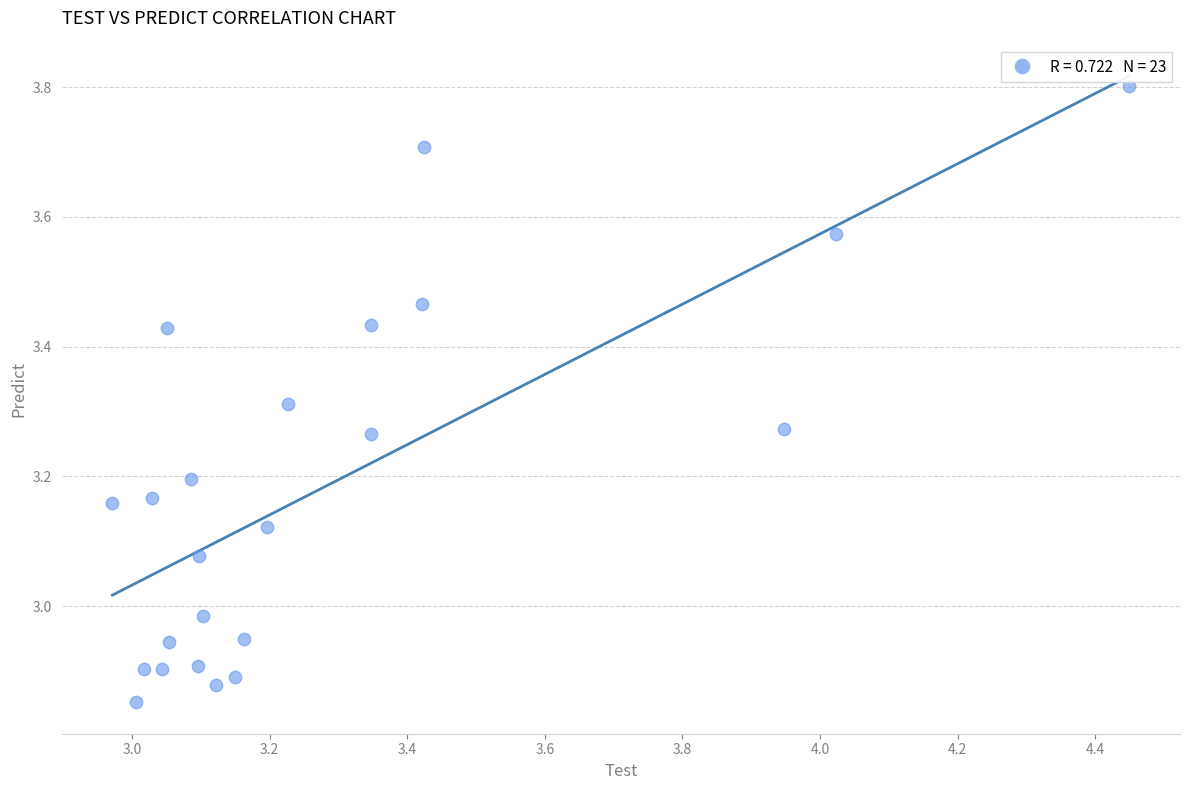

What is the range of X values (max minus min)?

1.5